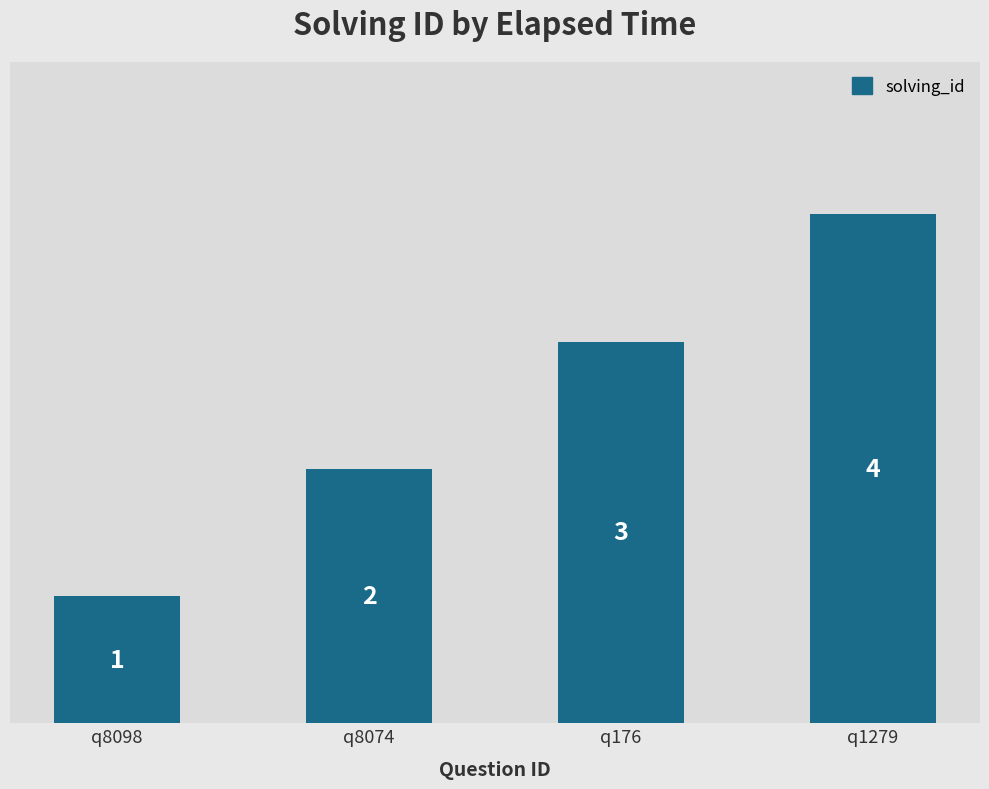

The value at q1279 is 4. True or false?

True